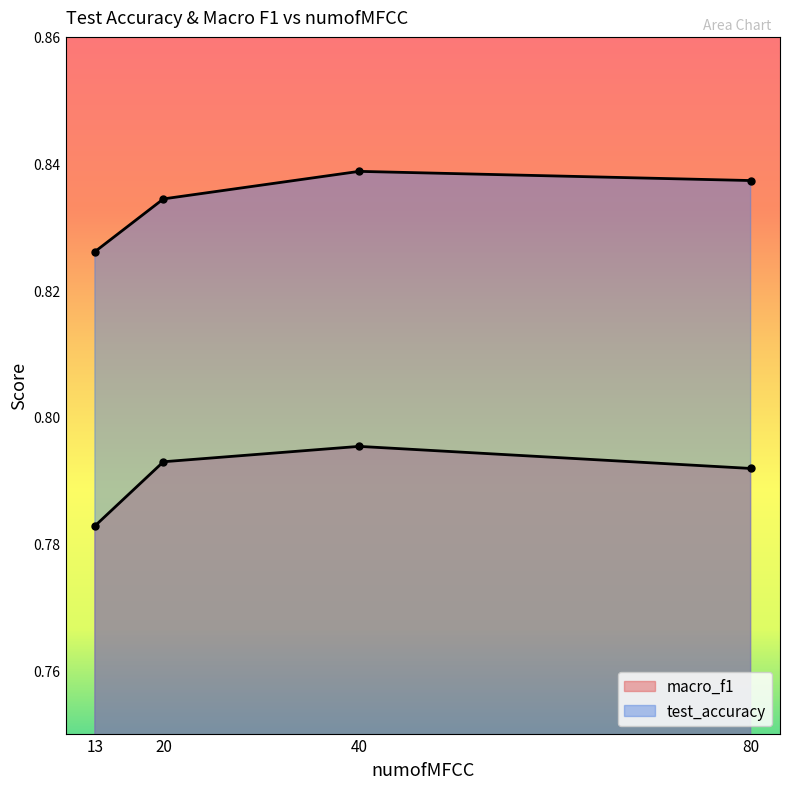

Which category has the highest value across all series?

40